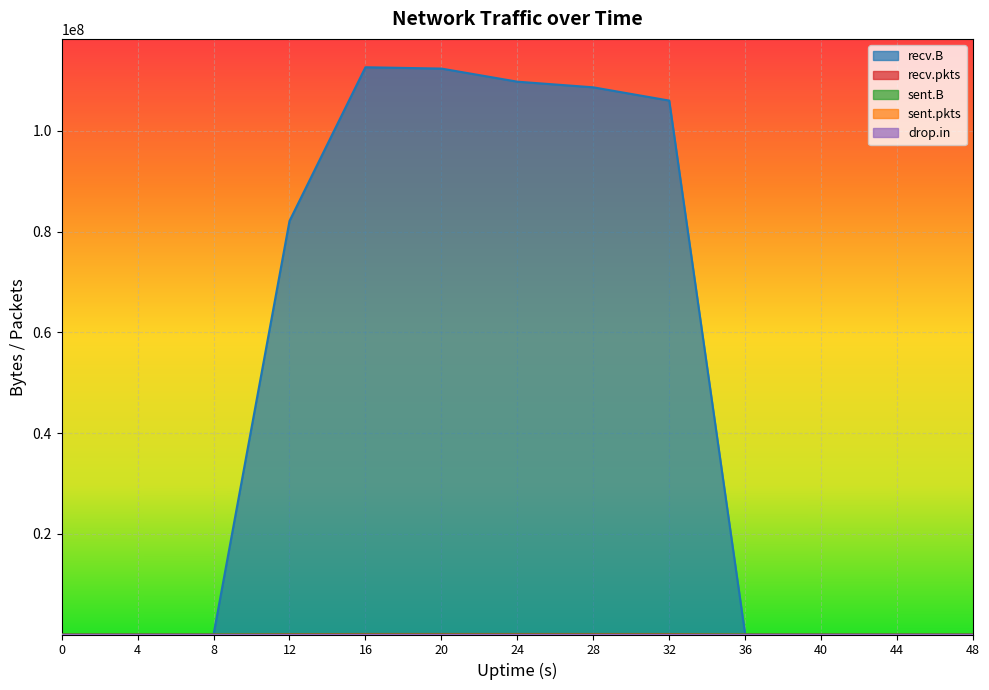

What is the sum of all drop.in values?

4